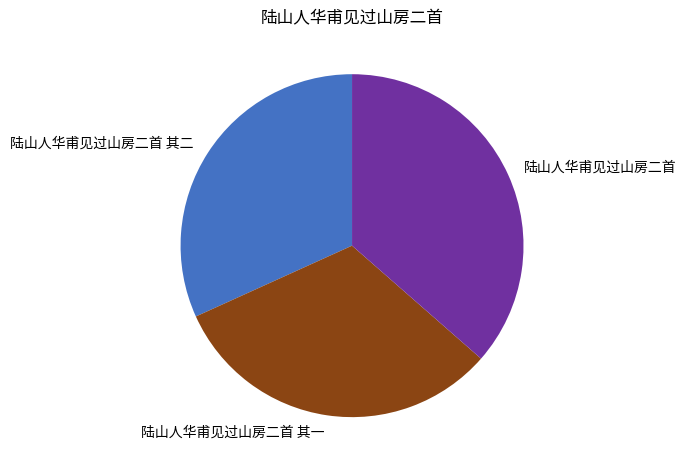

Is it true that 陆山人华甫见过山房二首 is 44% of the pie?

False